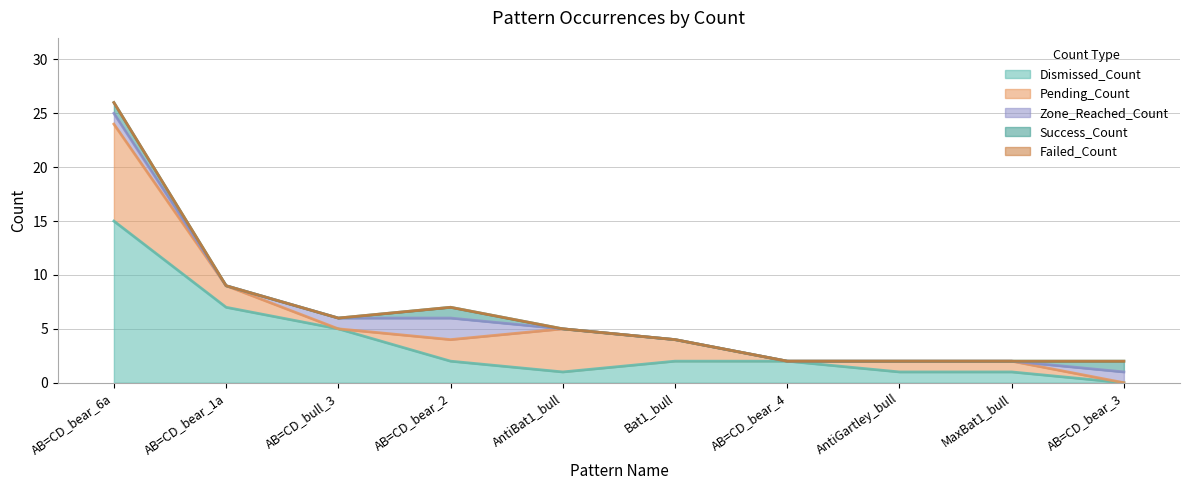

What are all the series names shown in the legend?

Dismissed_Count, Pending_Count, Zone_Reached_Count, Success_Count, Failed_Count